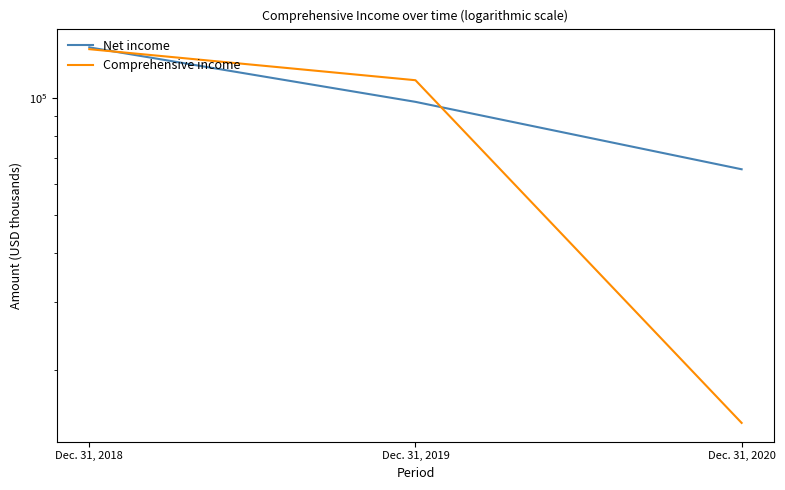

What is the sum of the Comprehensive income values at Dec. 31, 2019 and Dec. 31, 2018?

244471